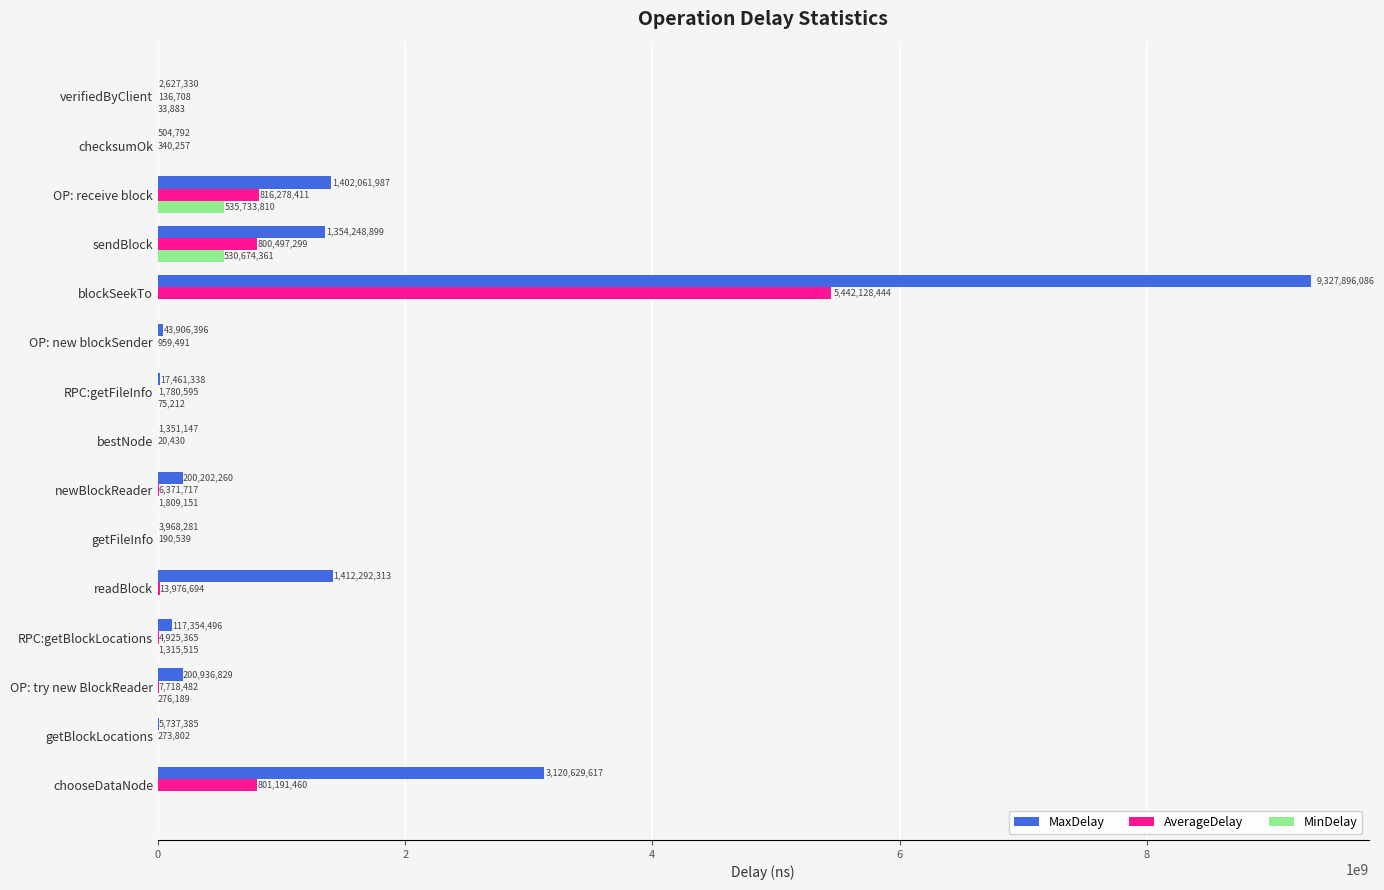

Where is MinDelay nearest to the value 267866905?

sendBlock